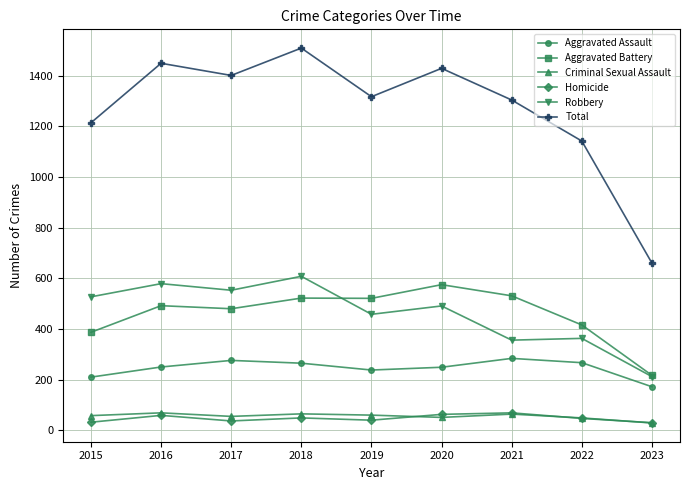

In Total, how many points are higher than both neighbors (excluding endpoints)?

3